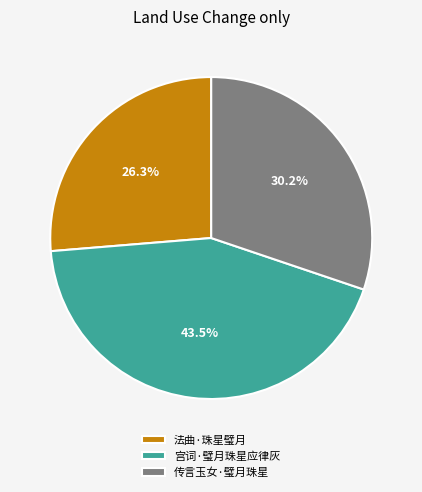

Is it true that 传言玉女·璧月珠星 is 44% of the pie?

False